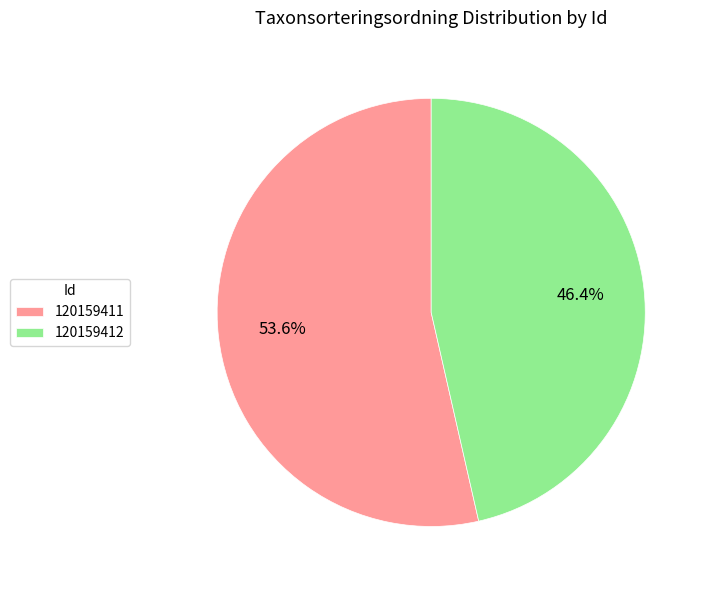

Which slice represents more than half of the pie?

120159411